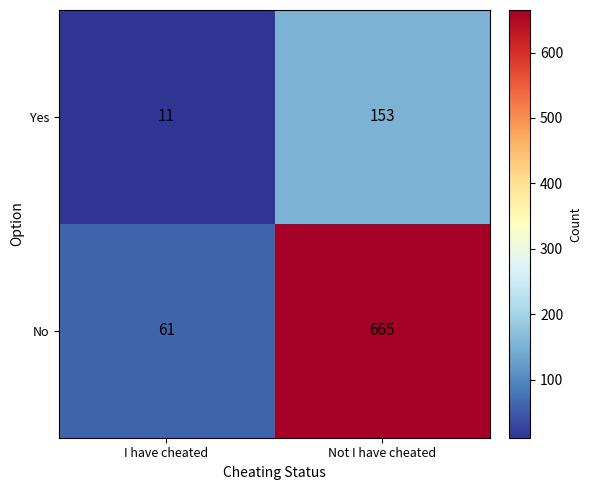

Which series has the largest total across all categories?

No